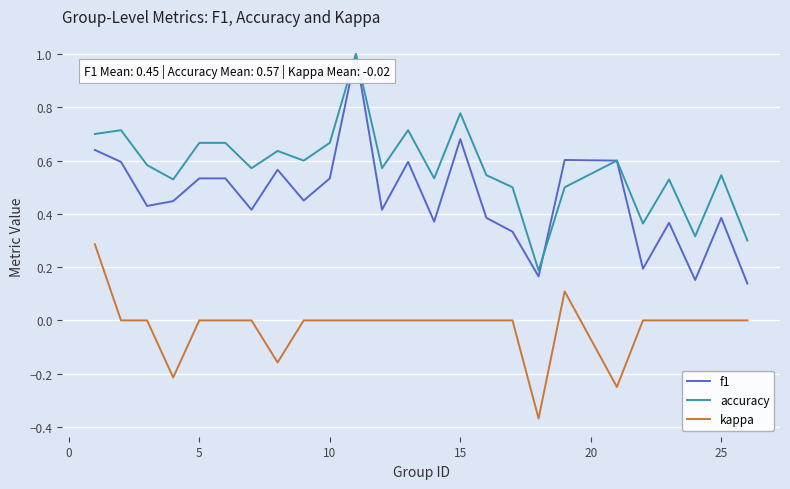

Which series has the largest range (max minus min)?

f1